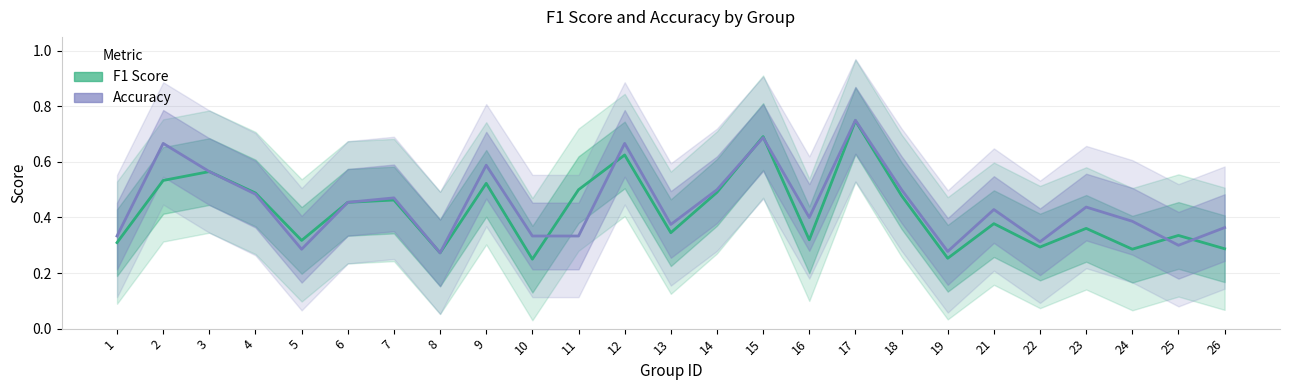

What is the value of the F1 Score point at the 9th from the left?

0.5